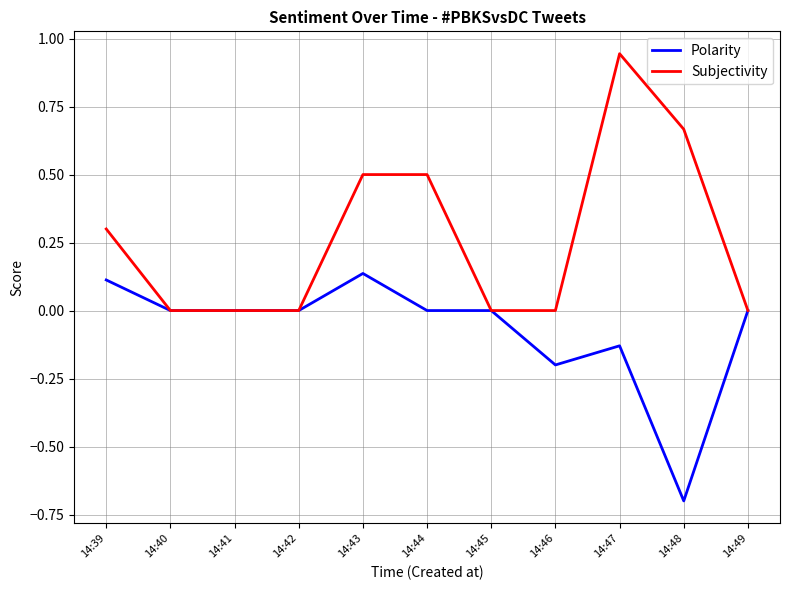

List the series in order of their peak value, lowest first.

Polarity, Subjectivity